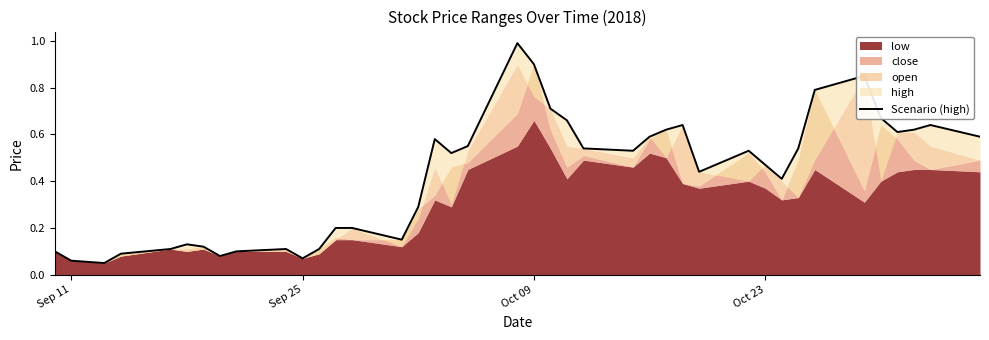

Count the number of categories in the chart.

40